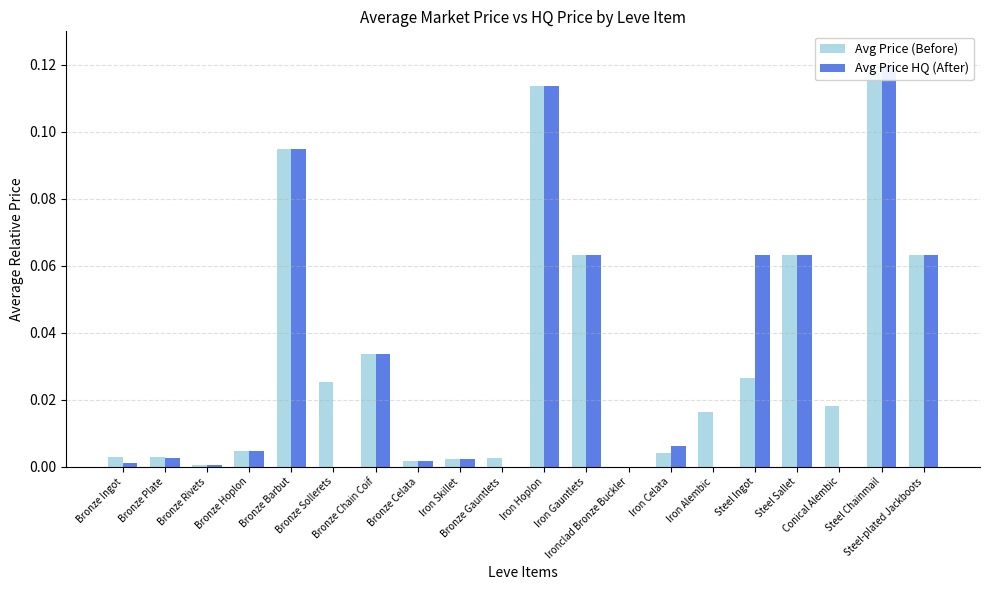

How many distinct data groups are displayed?

2